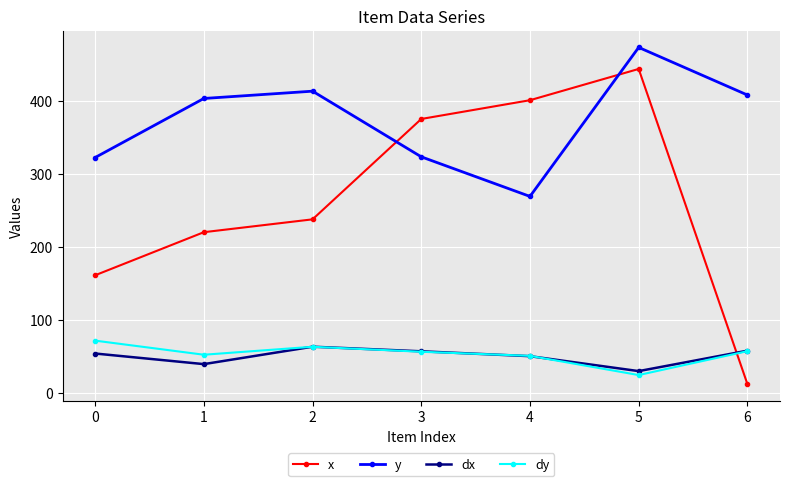

What are all the series names shown in the legend?

x, y, dx, dy